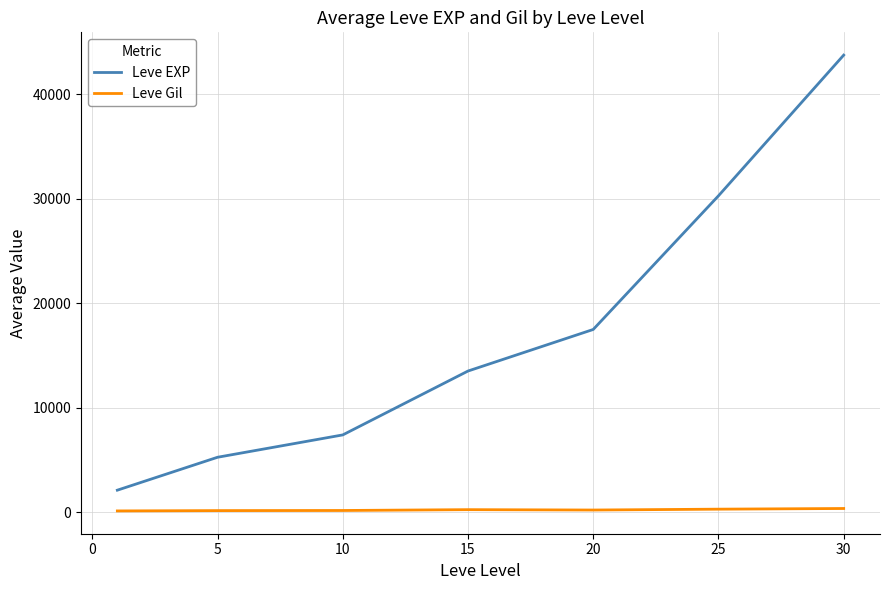

Rank the series by their maximum value, from highest to lowest.

Leve EXP, Leve Gil